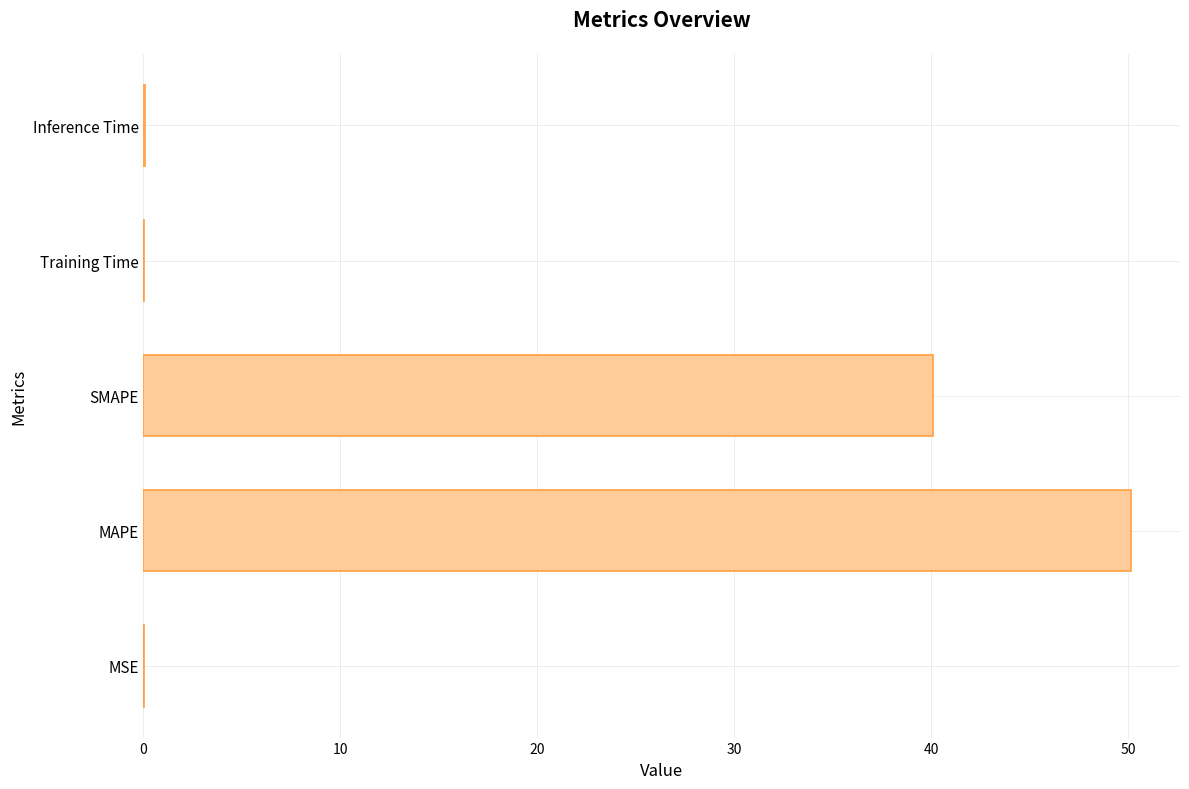

What is the maximum value shown in the chart?

50.1